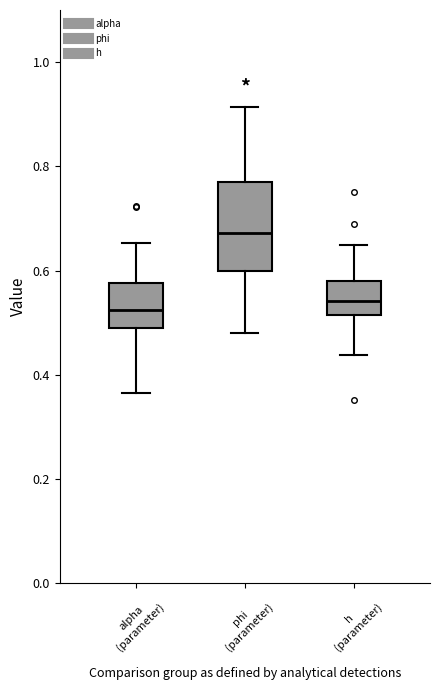

Reading left to right, transcribe this box plot: for each box, give where its median line is, the range the box spans, and where its two whiskers end, as read against the y-axis. The values are not printed on the chart, so give them approximately, as read against the axis.

alpha (parameter): median 0.52, box 0.48 to 0.58, whiskers 0.36 to 0.66
phi (parameter): median 0.68, box 0.60 to 0.78, whiskers 0.48 to 0.92
h (parameter): median 0.54, box 0.52 to 0.58, whiskers 0.44 to 0.64